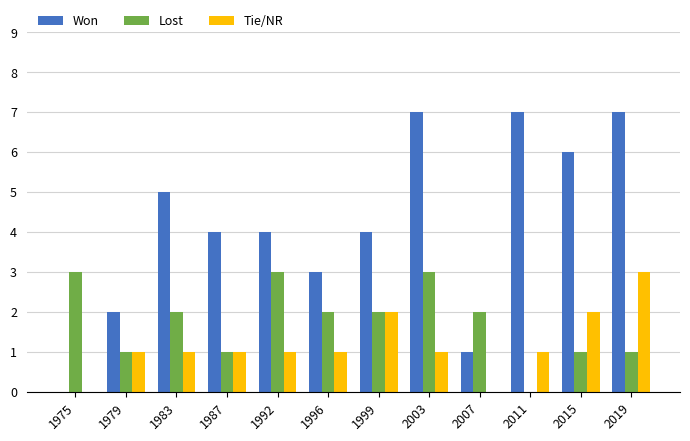

Count the number of data series in this chart.

3